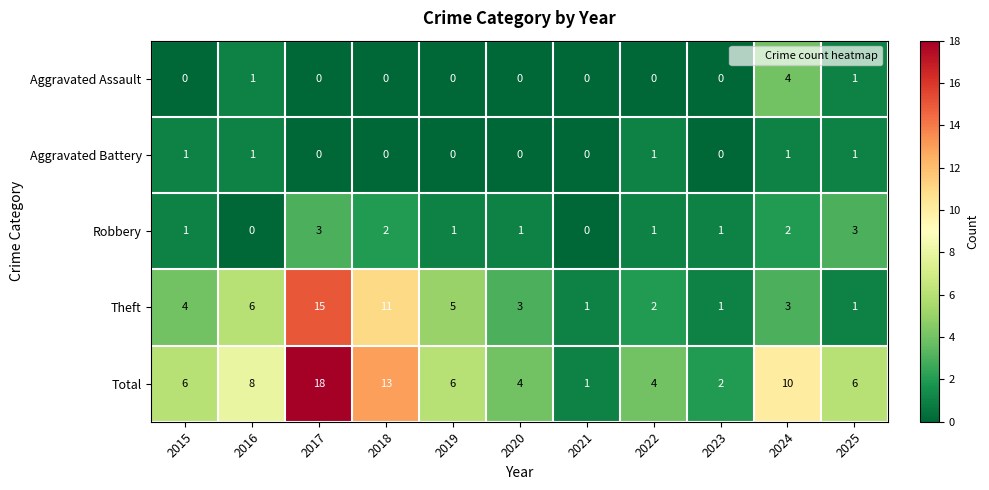

What is the average value of the Total series?

7